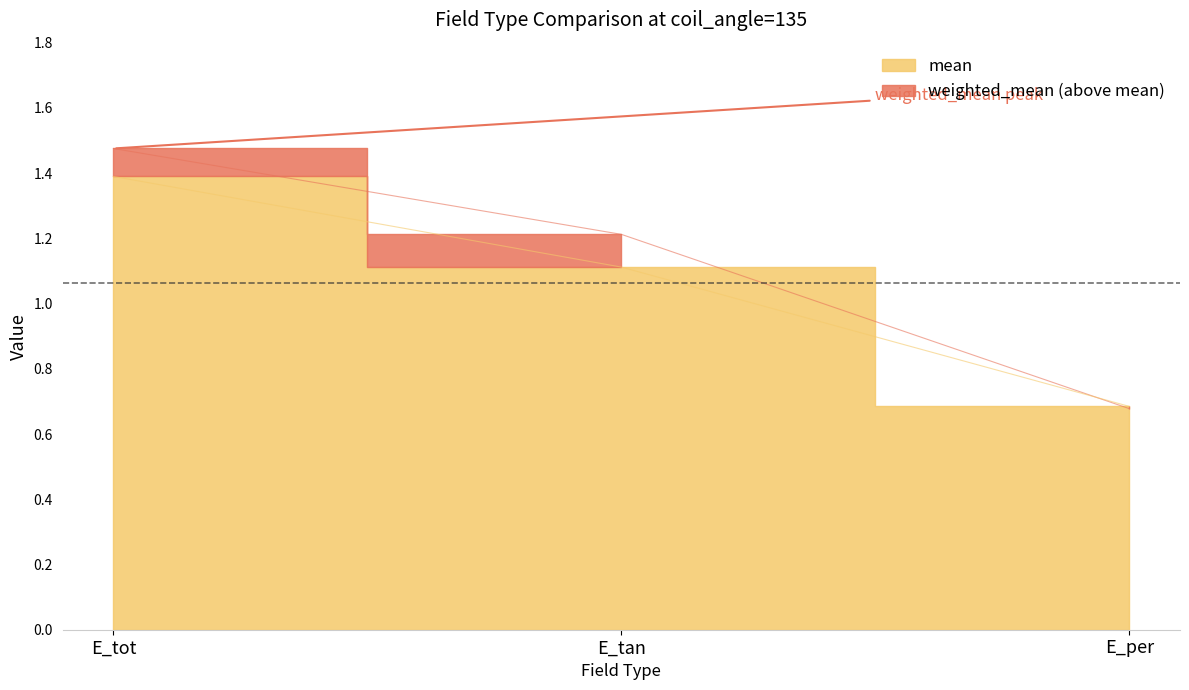

Which category has the lowest value across all series?

E_per